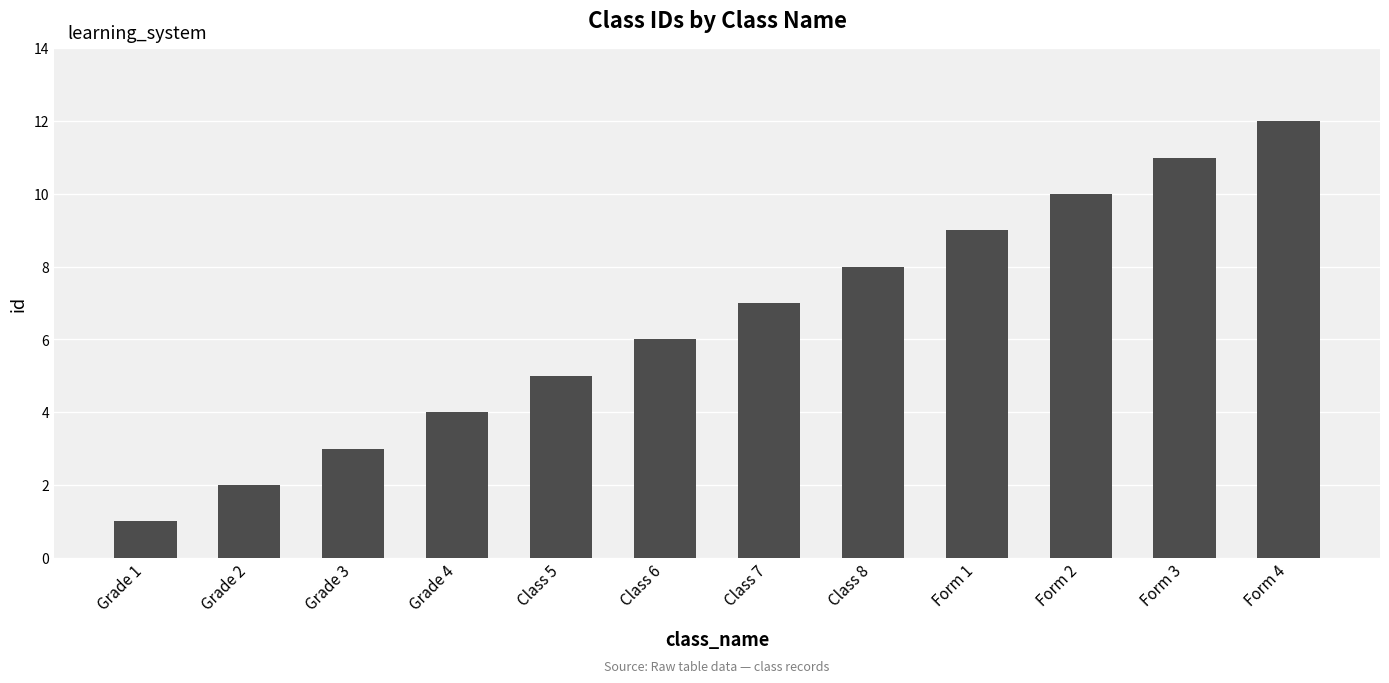

Reading left to right, transcribe all the data shown in this chart.

1	2	3	4	5	6	7	8	9	10	11	12